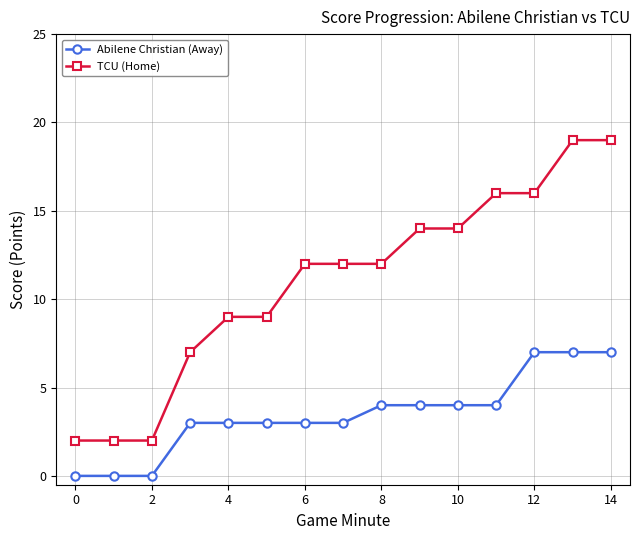

What is the maximum value for Abilene Christian (Away)?

7